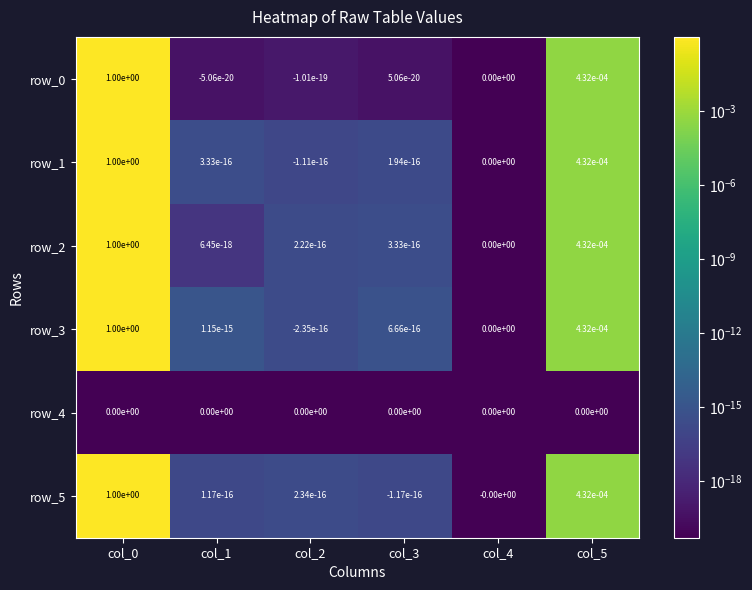

The value of row_3 at col_0 is 1.0. True or false?

True